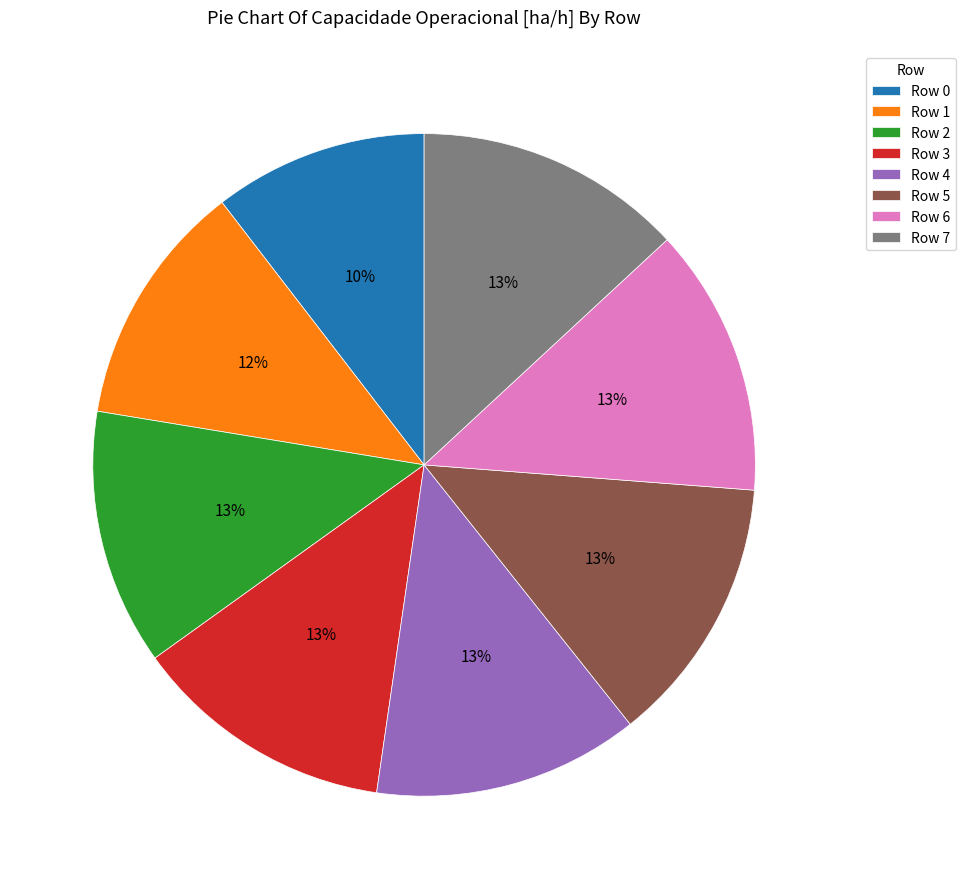

Do Row 7 and Row 4 together represent more than half of the pie?

No